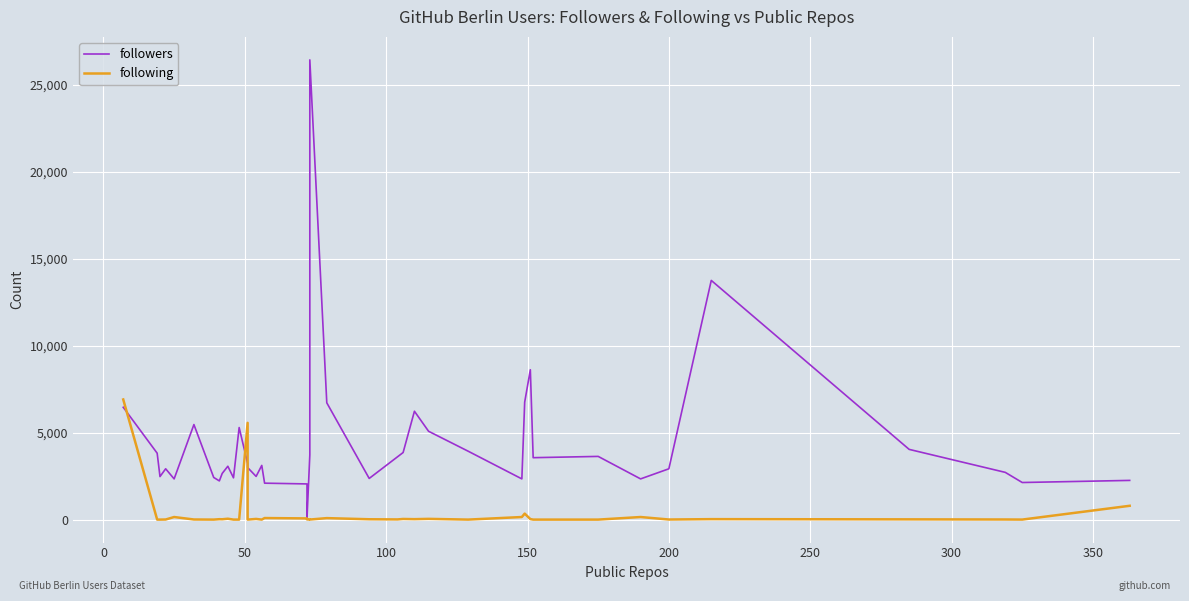

What is the total value across all series at 200?

2927